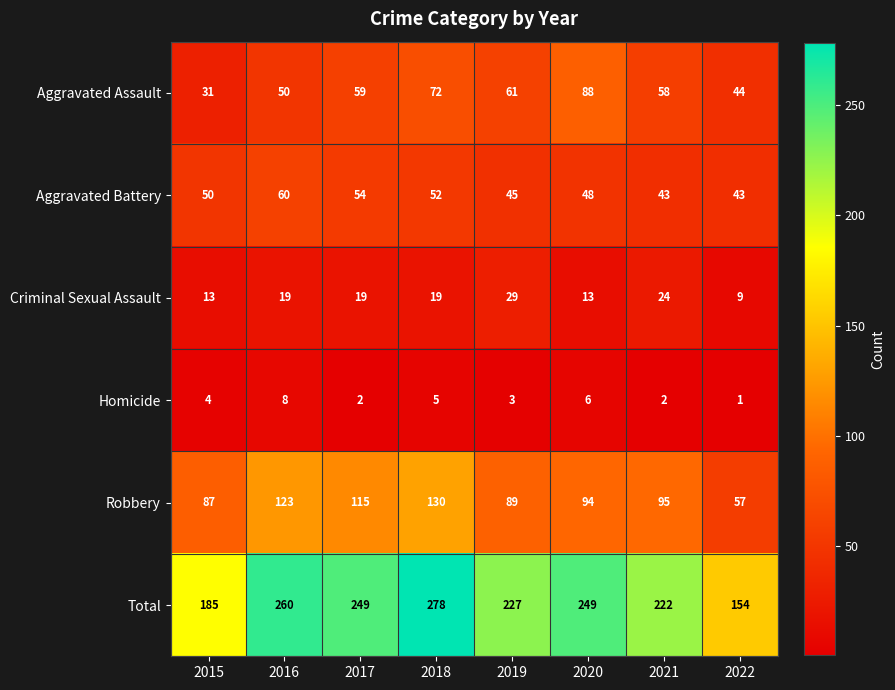

At how many categories does at least one series exceed 211?

6